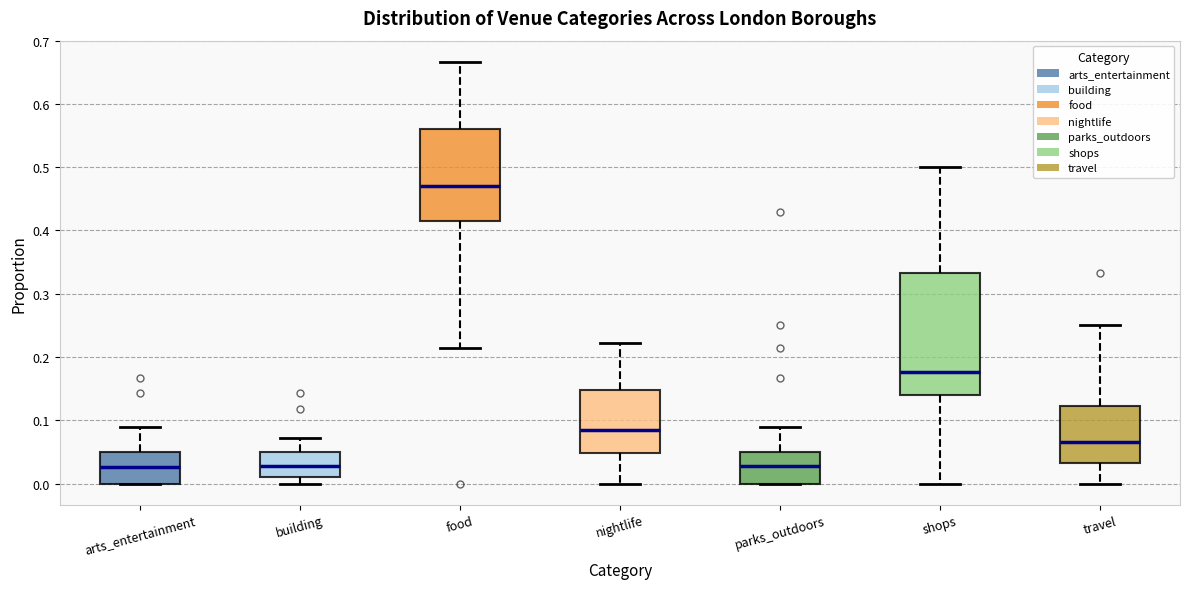

Which box's median line is the highest?

food